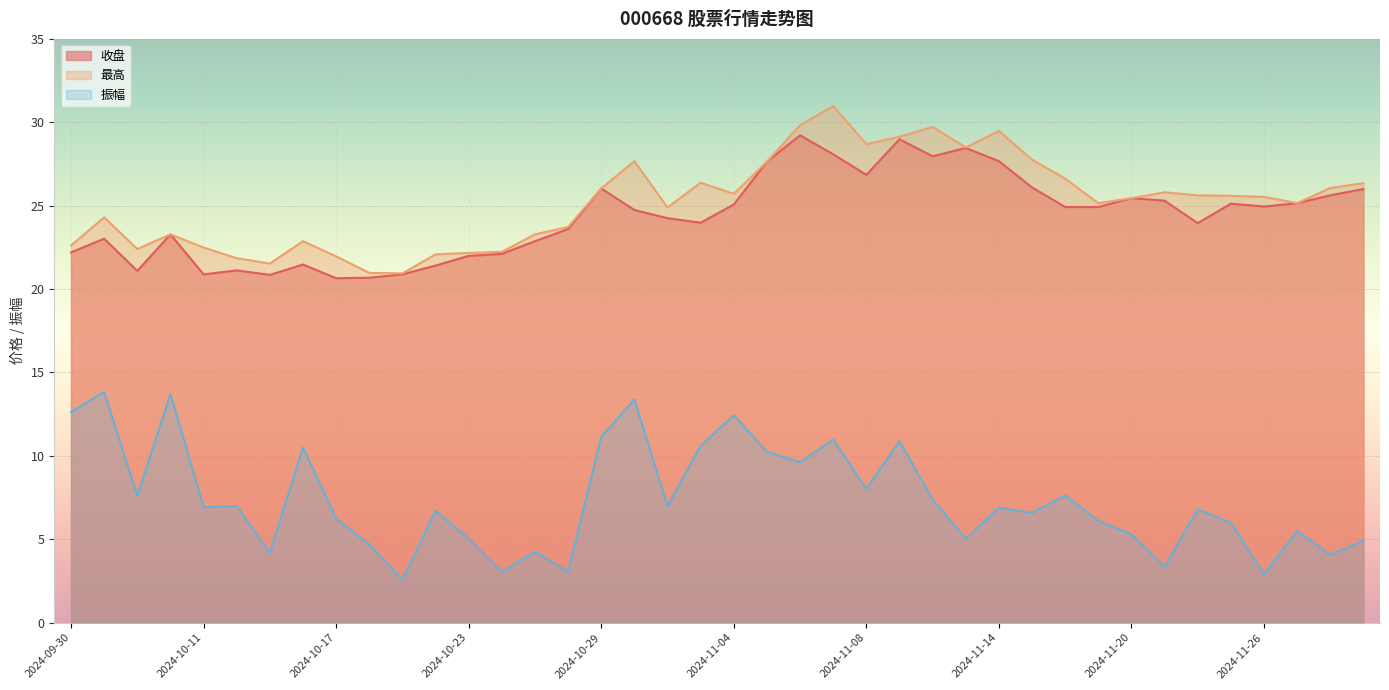

Read the 振幅 value at 2024-10-22.

6.7